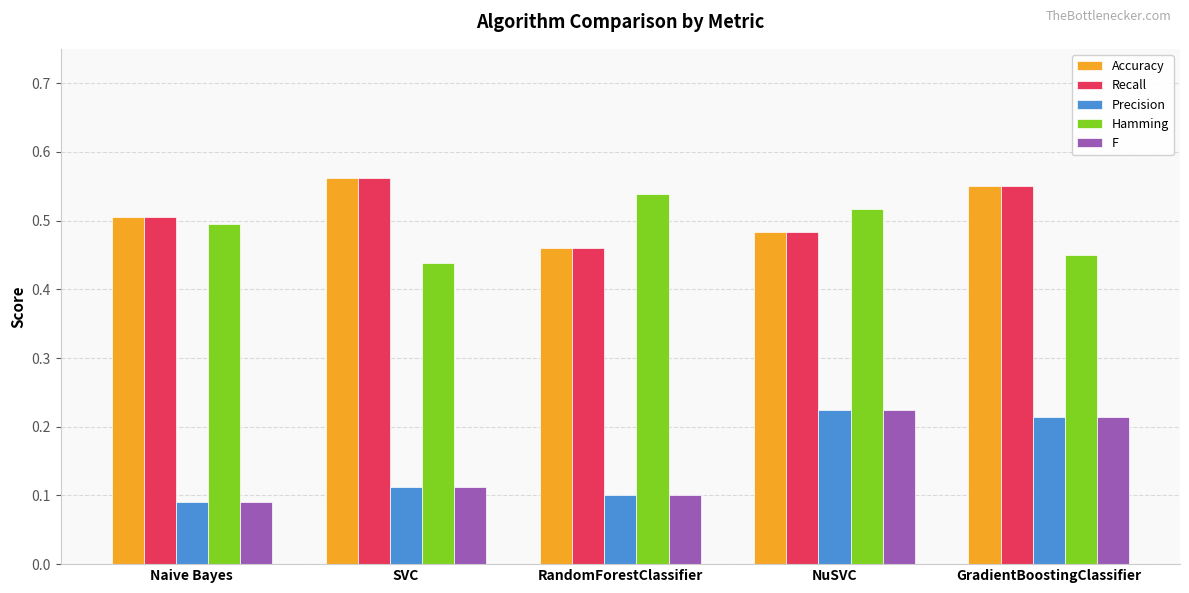

What is the total value across all series at GradientBoostingClassifier?

2.0